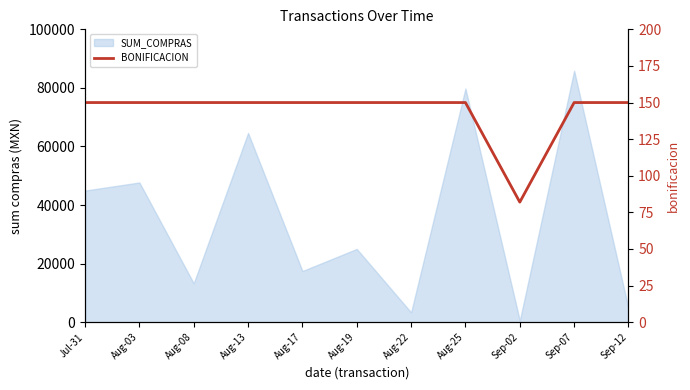

What is the minimum value shown in the chart?

82